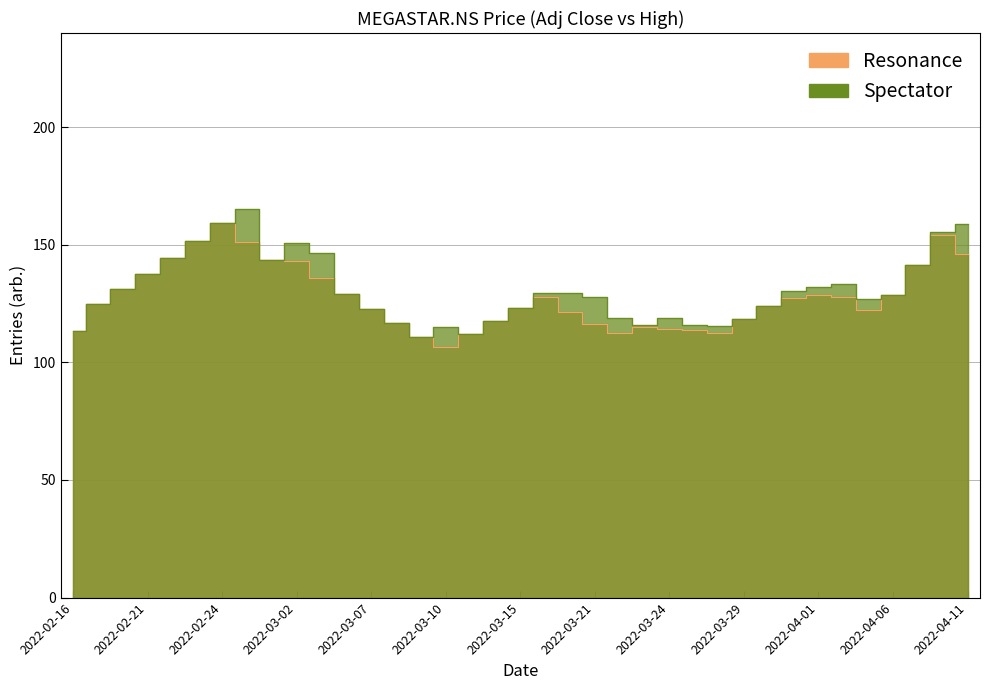

Reading left to right, list all the values displayed in this chart.

Adj Close: 2022-02-16=113.5	2022-02-17=124.8	2022-02-18=131.1	2022-02-21=137.6	2022-02-22=144.4	2022-02-23=151.7	2022-02-24=159.2	2022-02-25=151.2	2022-02-28=143.7	2022-03-02=143.2	2022-03-03=136.0	2022-03-04=129.2	2022-03-07=122.8	2022-03-08=116.7	2022-03-09=110.8	2022-03-10=106.6	2022-03-11=111.9	2022-03-14=117.5	2022-03-15=123.3	2022-03-16=128.0	2022-03-17=121.6	2022-03-21=116.1	2022-03-22=112.6	2022-03-23=115.2	2022-03-24=114.2	2022-03-25=113.7	2022-03-28=112.7	2022-03-29=118.2	2022-03-30=124.2	2022-03-31=127.2	2022-04-01=128.4	2022-04-04=127.6	2022-04-05=122.4	2022-04-06=128.5	2022-04-07=141.3	2022-04-08=154.2	2022-04-11=146.2
High: 2022-02-16=113.5	2022-02-17=124.8	2022-02-18=131.1	2022-02-21=137.6	2022-02-22=144.4	2022-02-23=151.7	2022-02-24=159.2	2022-02-25=165.0	2022-02-28=143.7	2022-03-02=150.8	2022-03-03=146.7	2022-03-04=129.2	2022-03-07=122.8	2022-03-08=116.7	2022-03-09=110.8	2022-03-10=115.0	2022-03-11=111.9	2022-03-14=117.5	2022-03-15=123.3	2022-03-16=129.4	2022-03-17=129.4	2022-03-21=127.6	2022-03-22=119.0	2022-03-23=116.0	2022-03-24=119.0	2022-03-25=116.0	2022-03-28=115.5	2022-03-29=118.2	2022-03-30=124.2	2022-03-31=130.3	2022-04-01=131.9	2022-04-04=133.5	2022-04-05=127.0	2022-04-06=128.5	2022-04-07=141.3	2022-04-08=155.4	2022-04-11=158.9